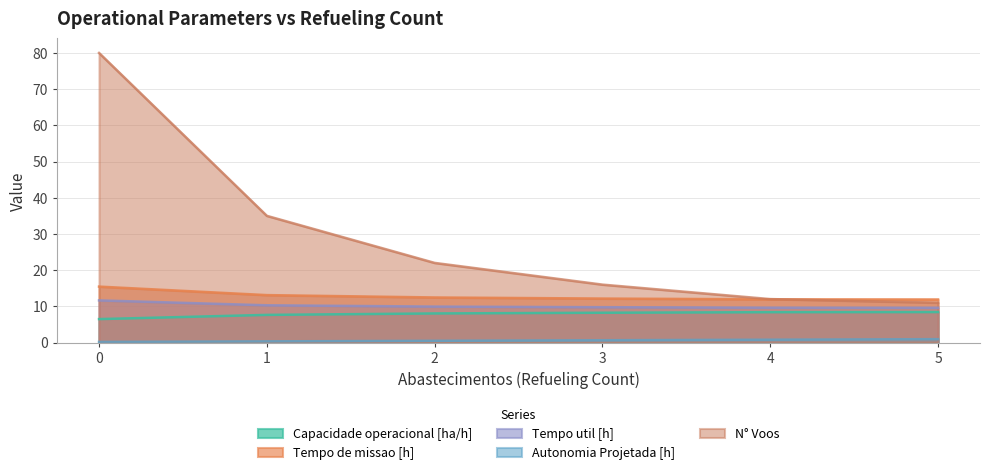

What is the spread (max minus min) of values at 4?

11.2